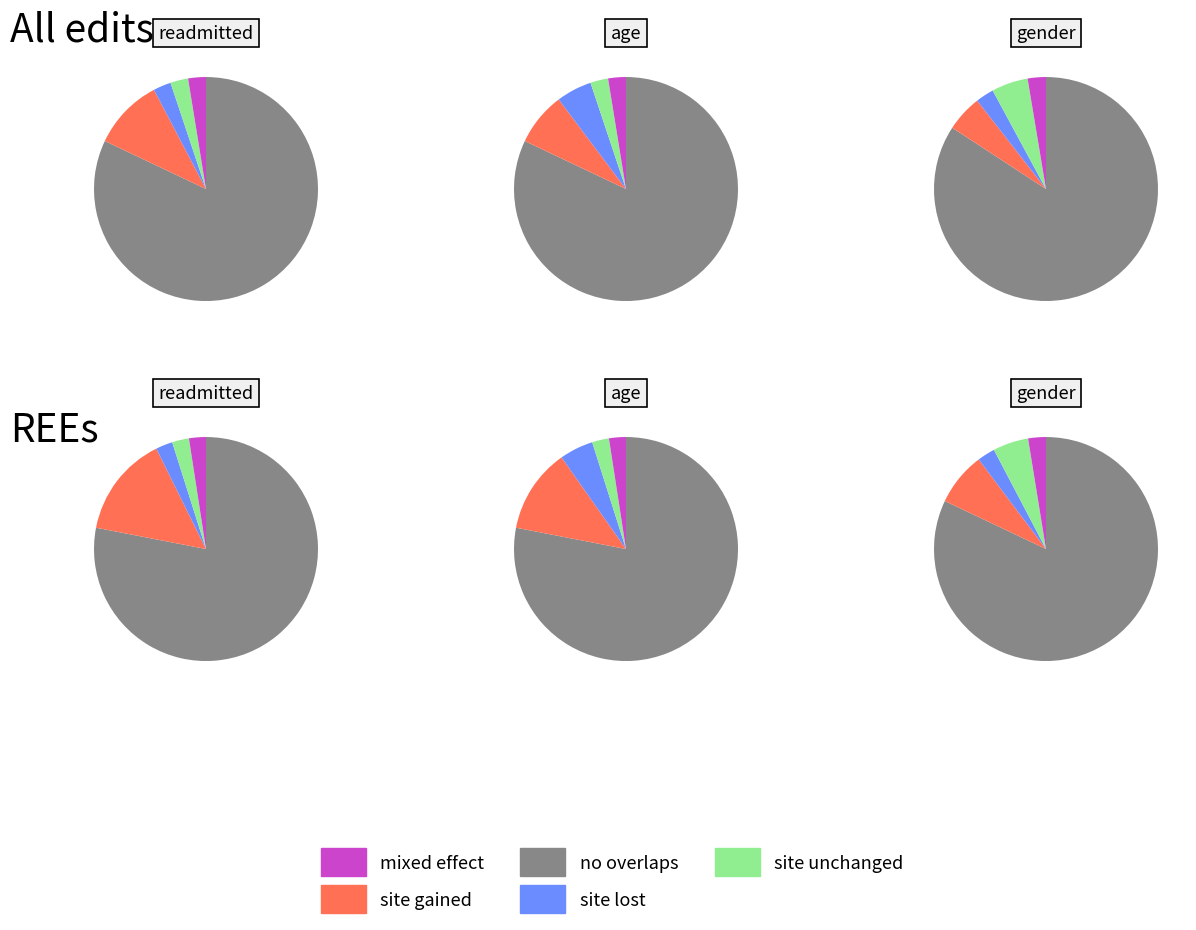

The age slice represents 3% of the pie. True or false?

False